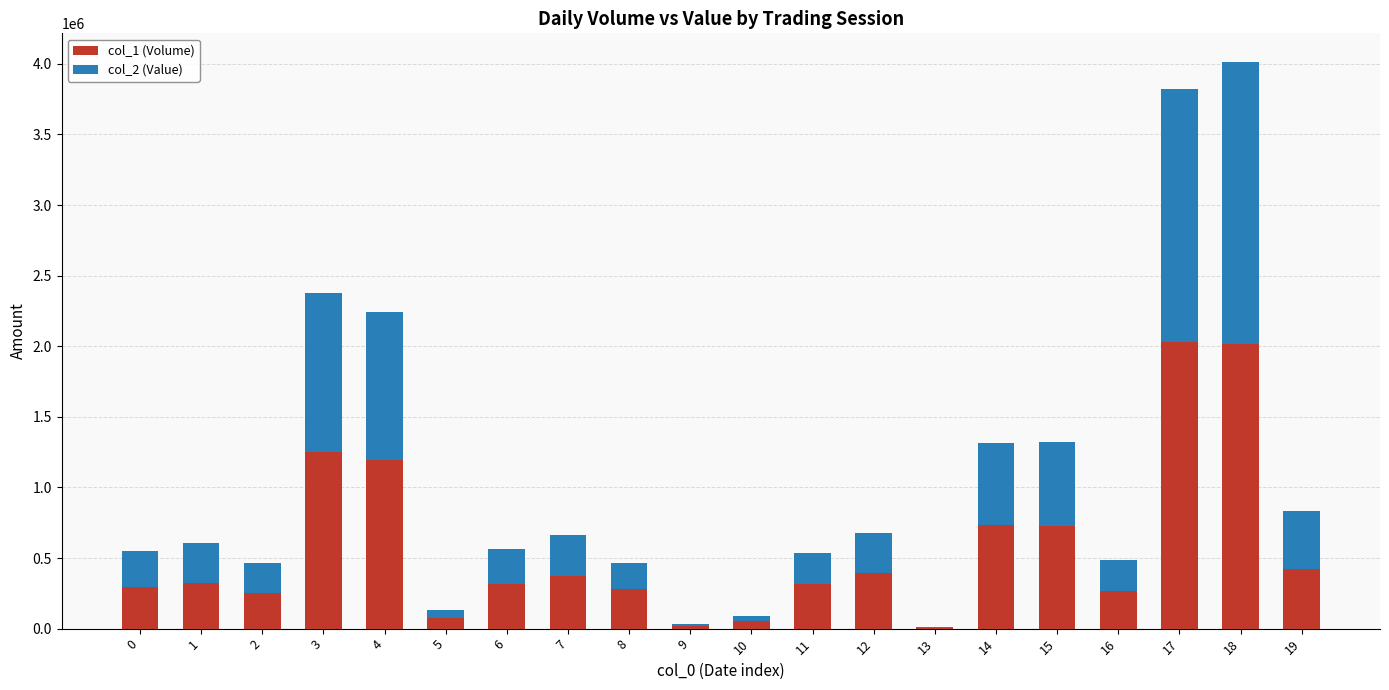

What is the sum of all col_1 (Volume) values?

11336000